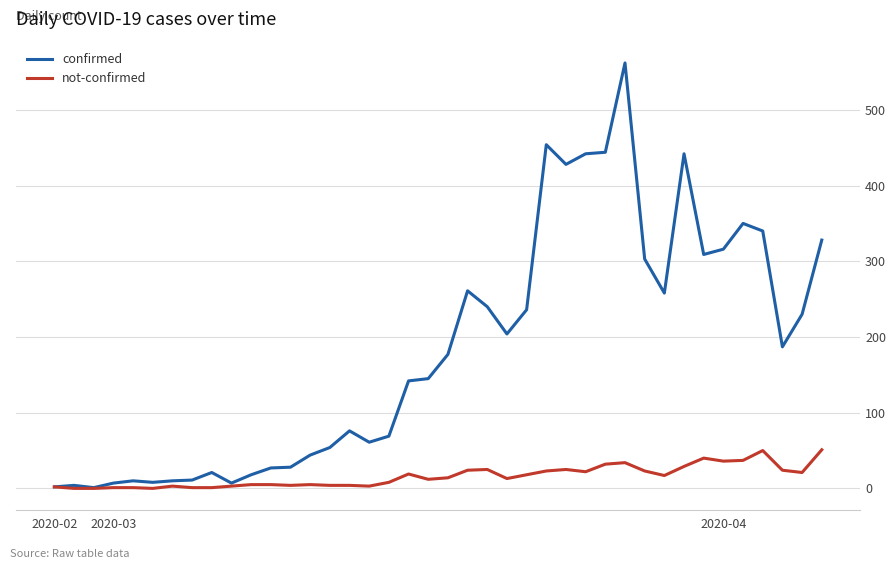

Rank the series by their maximum value, from highest to lowest.

confirmed, not-confirmed